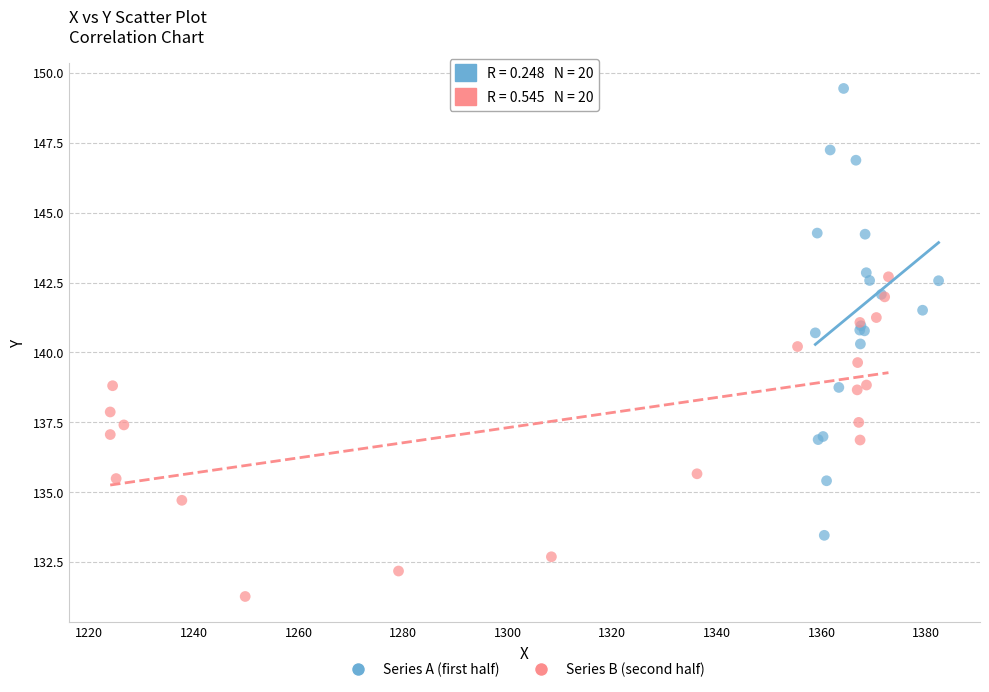

Which series reaches the maximum Y coordinate?

Series A (first half)